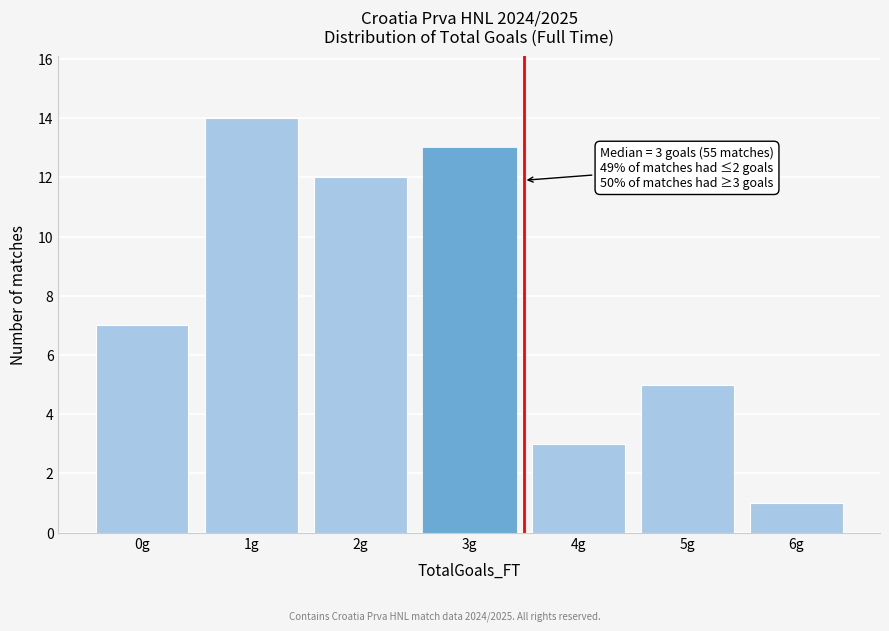

Reading right to left, transcribe all the data shown in this chart.

1	5	3	13	12	14	7